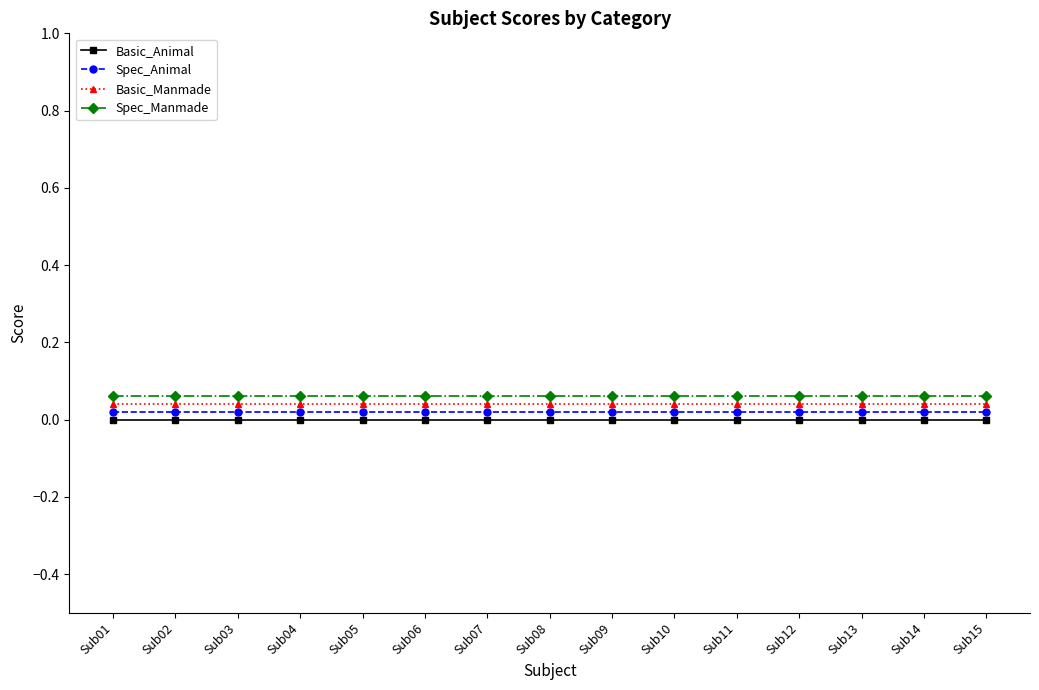

How many lines are shown in the chart?

4